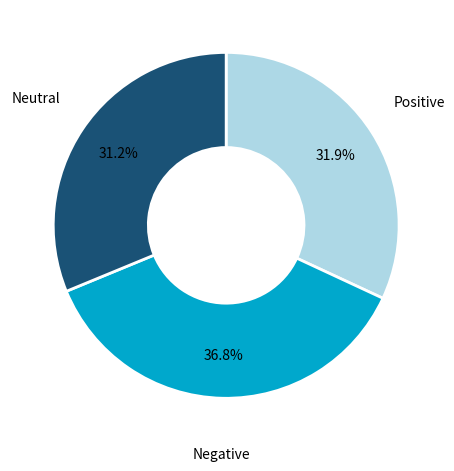

Which category has the biggest portion of the pie?

Negative